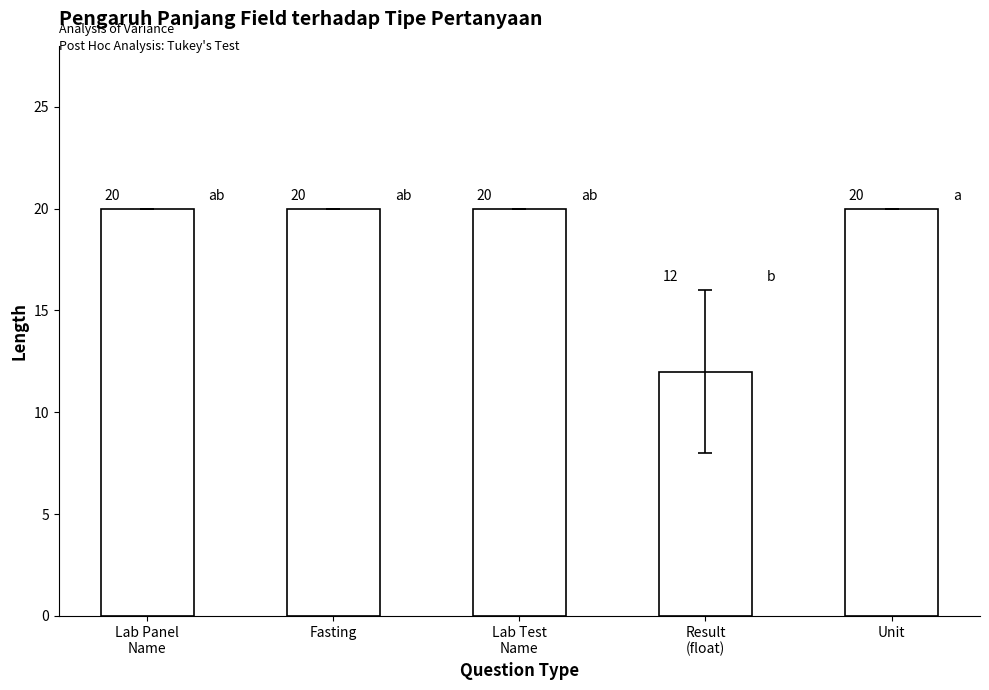

Count the values in the range 20 to 21.

4